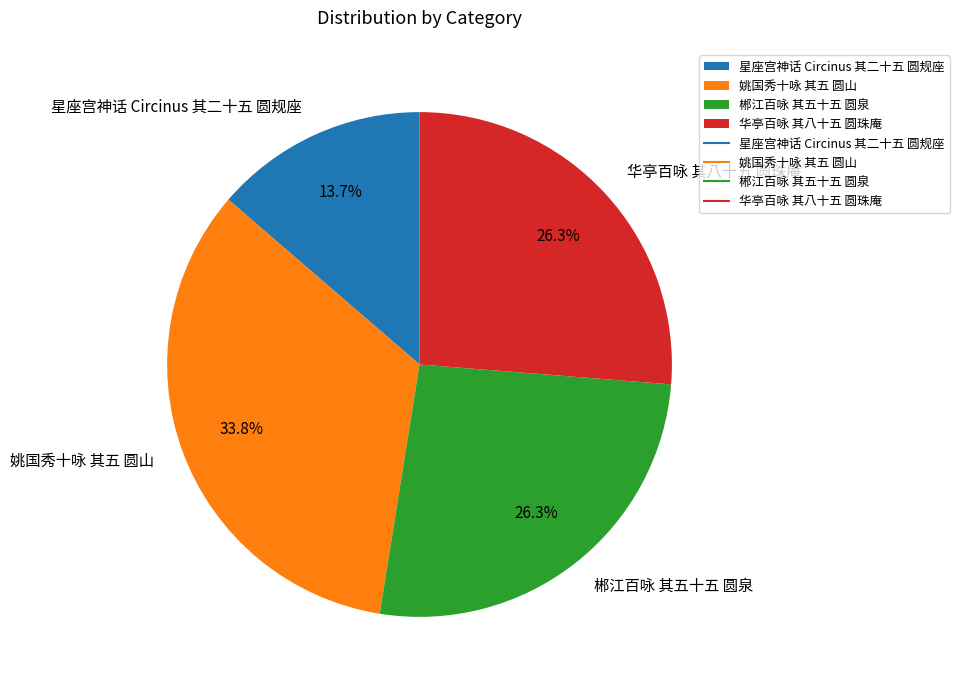

To the nearest percent, what is the average slice percentage?

25%